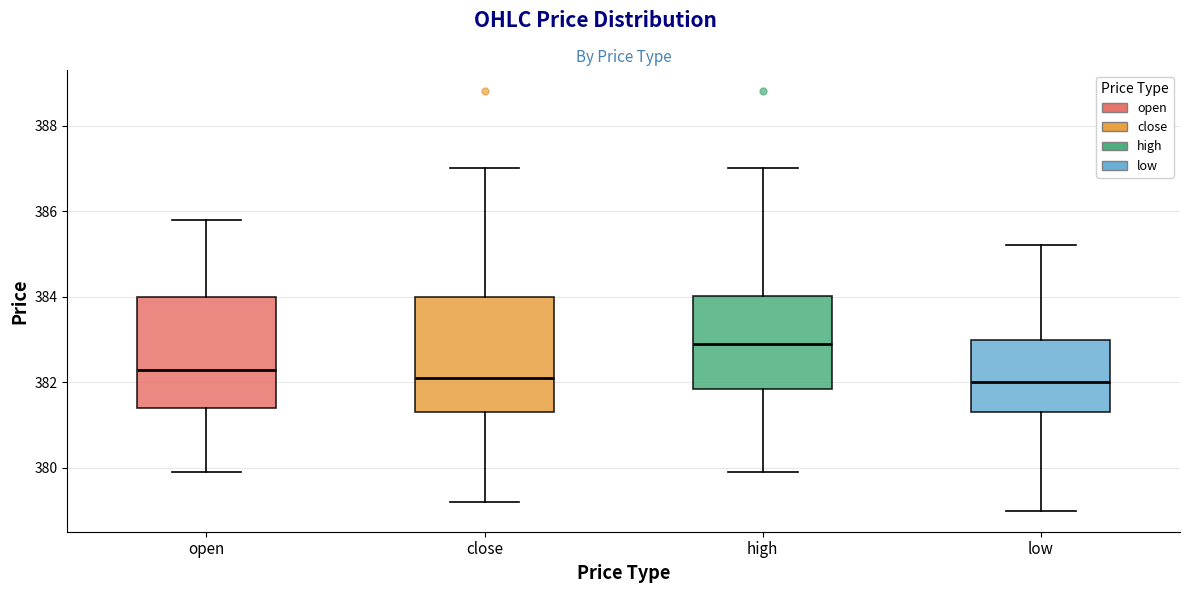

Which box's median line is the highest?

high